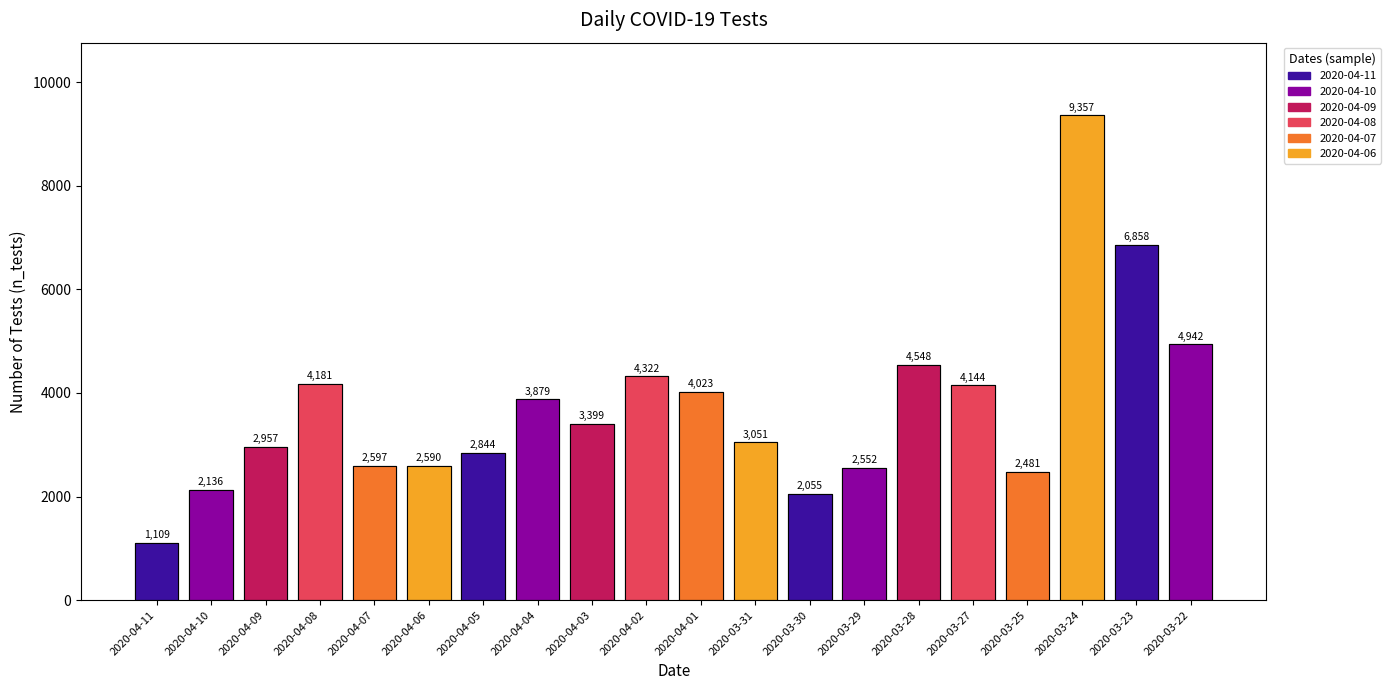

The chart shows a value of 1222 at 2020-04-06. True or false?

False